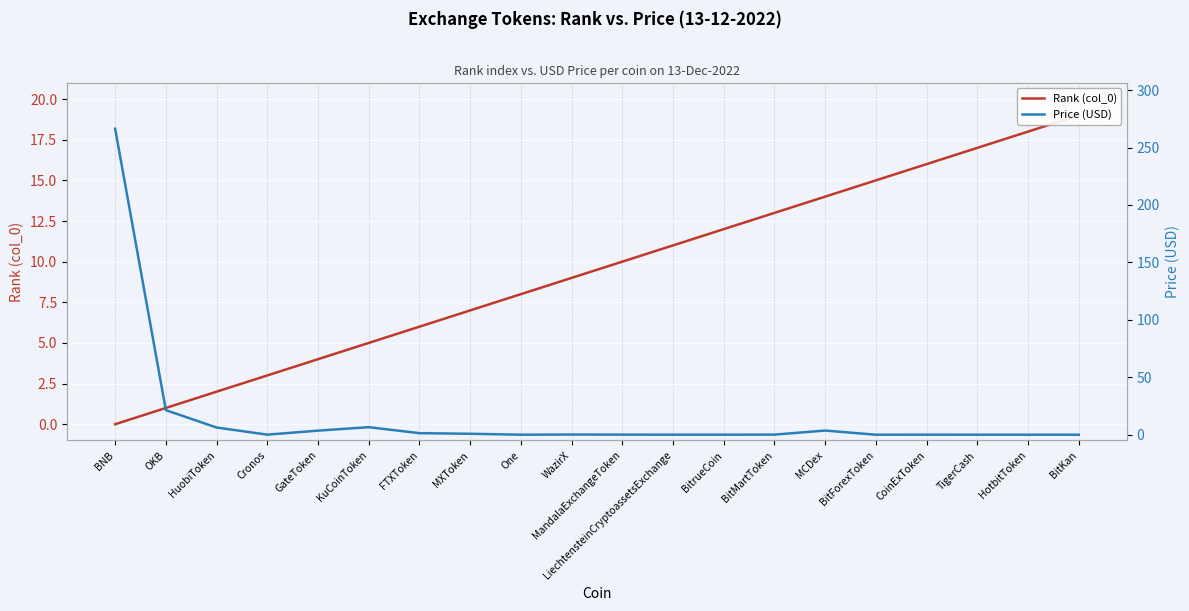

What is the label of the 2nd point from the right?

HotbitToken